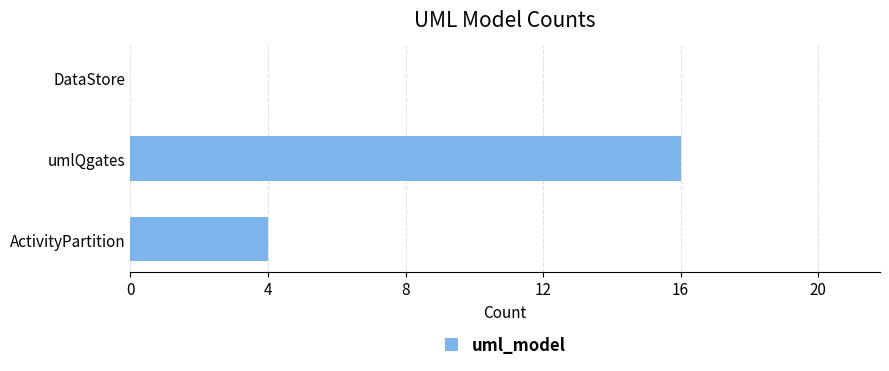

Where is the data nearest to the value 8?

ActivityPartition